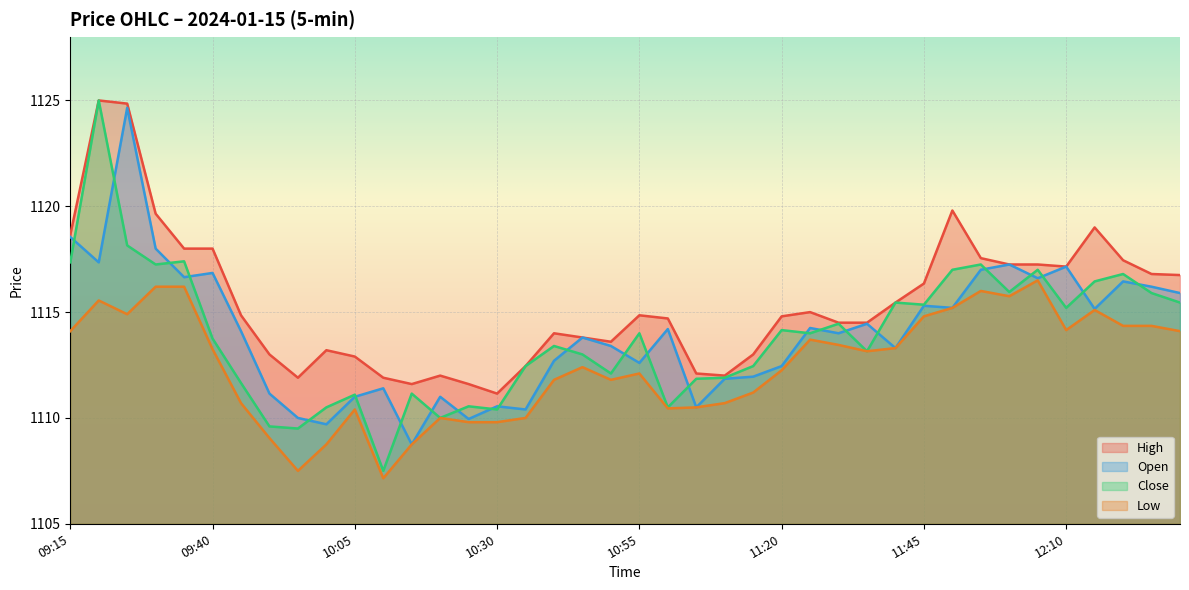

How many distinct data groups are displayed?

4